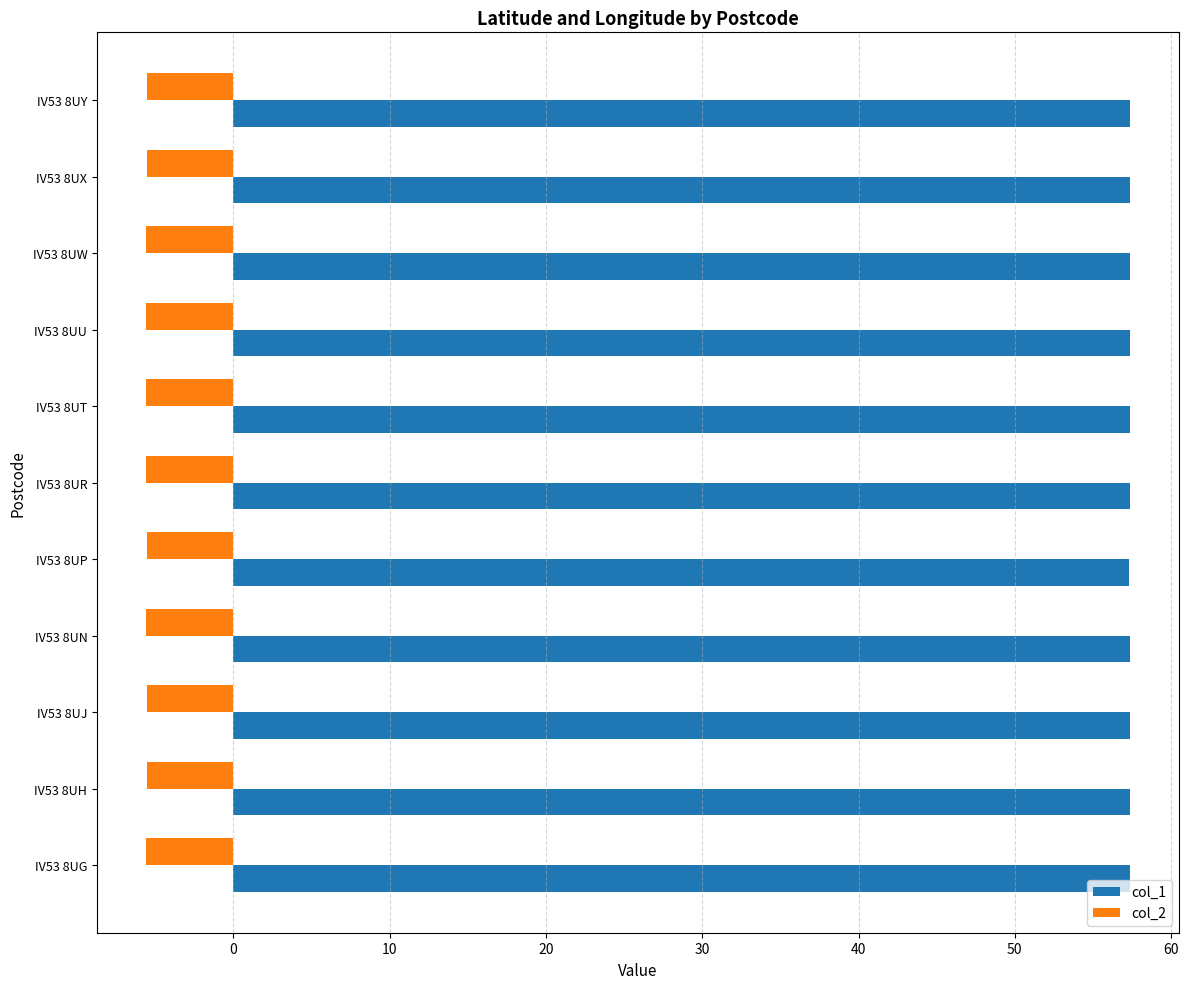

List the series in order of their peak value, highest first.

col_1, col_2